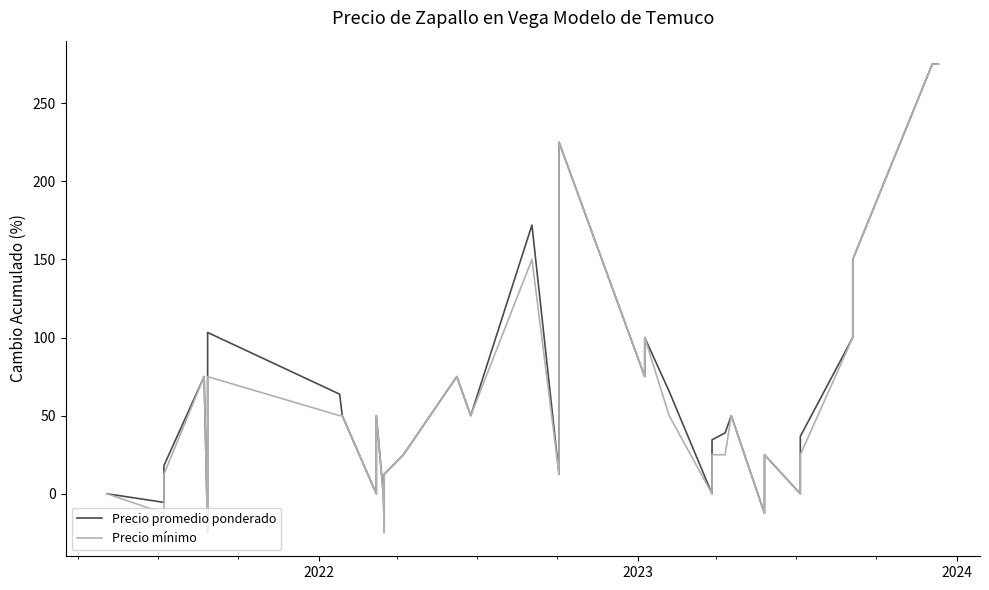

Which series has the widest spread of values?

Precio promedio ponderado